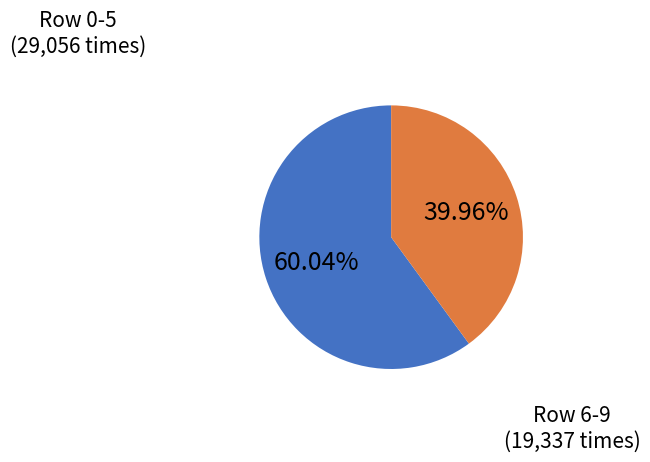

Does any single category account for the majority?

Yes